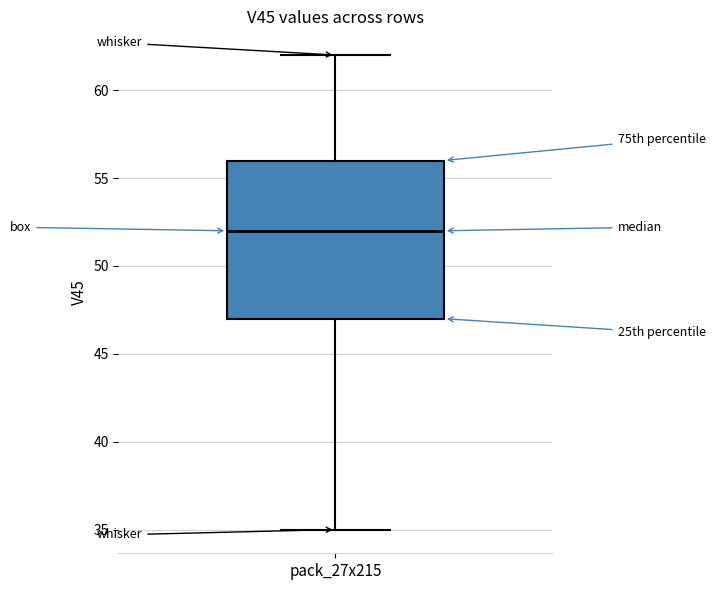

Where is the upper edge of the box for pack_27x215 on the y-axis? The values are not printed on the chart, so give them approximately, as read against the axis.

56